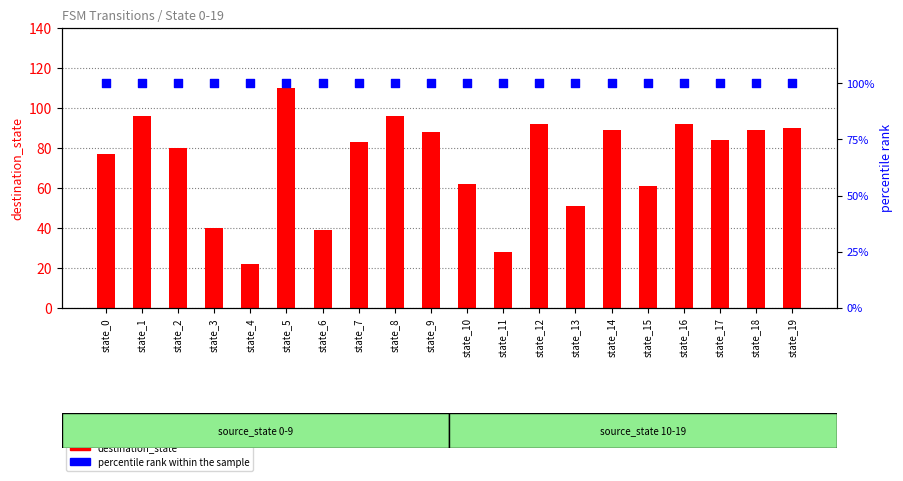

Which series has the largest Y range (max minus min)?

destination_state